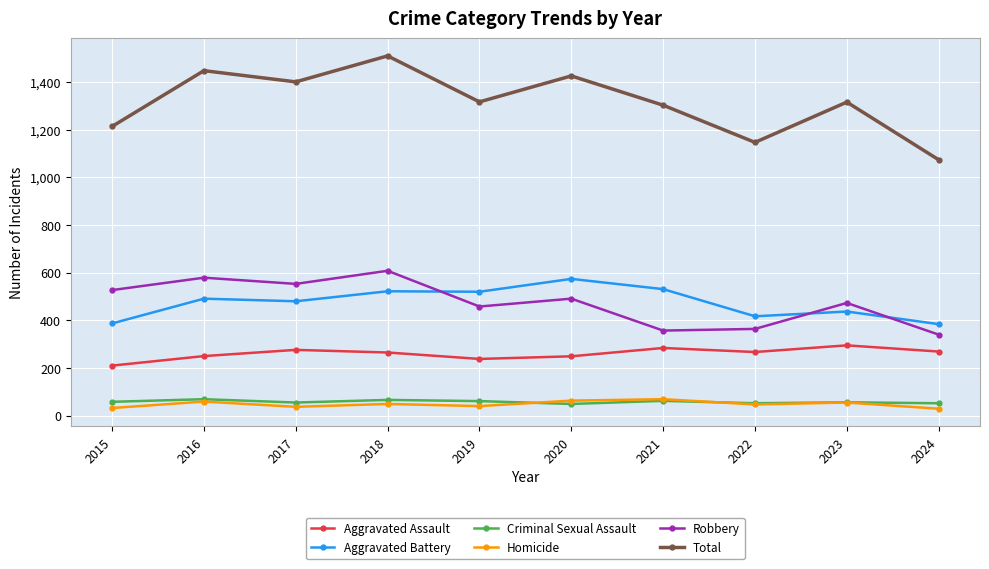

How many interior local peaks does the Total series have?

4